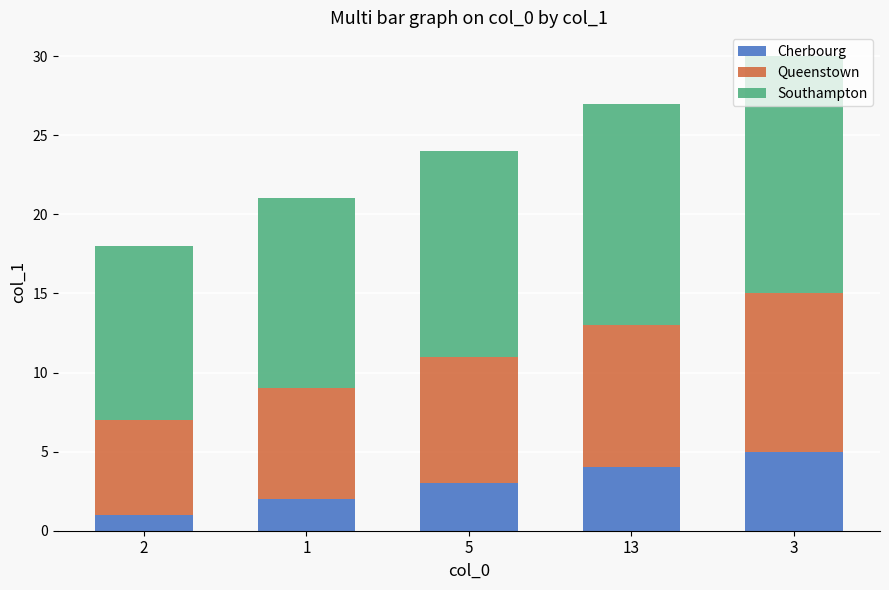

What is the sum of all Cherbourg values?

15